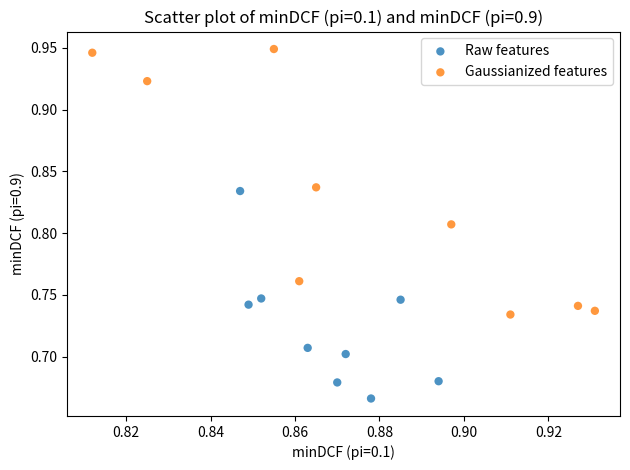

Which series contains the lowest Y value?

Raw features